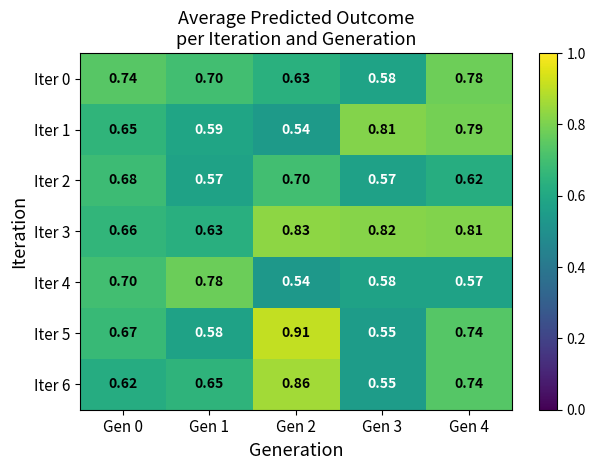

Is the value of Iter 5 at Gen 4 greater than the value of Iter 6 at Gen 2?

No